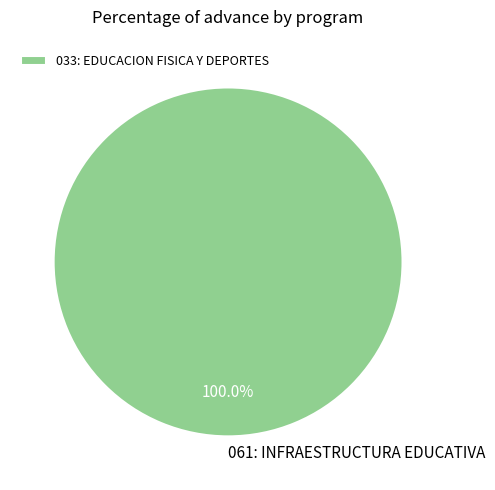

Is 061: INFRAESTRUCTURA EDUCATIVA the majority of the pie?

Yes